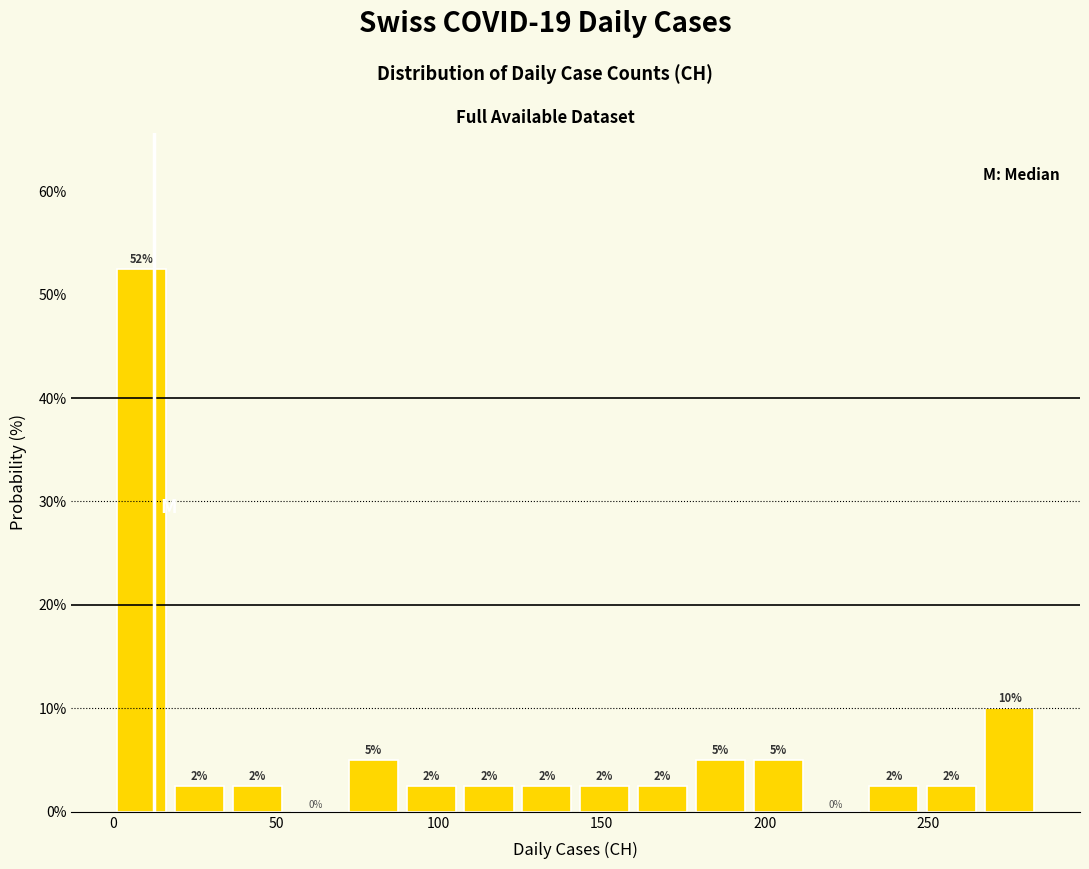

Read against the x-axis, roughly where is the centre of the tallest bar?

10